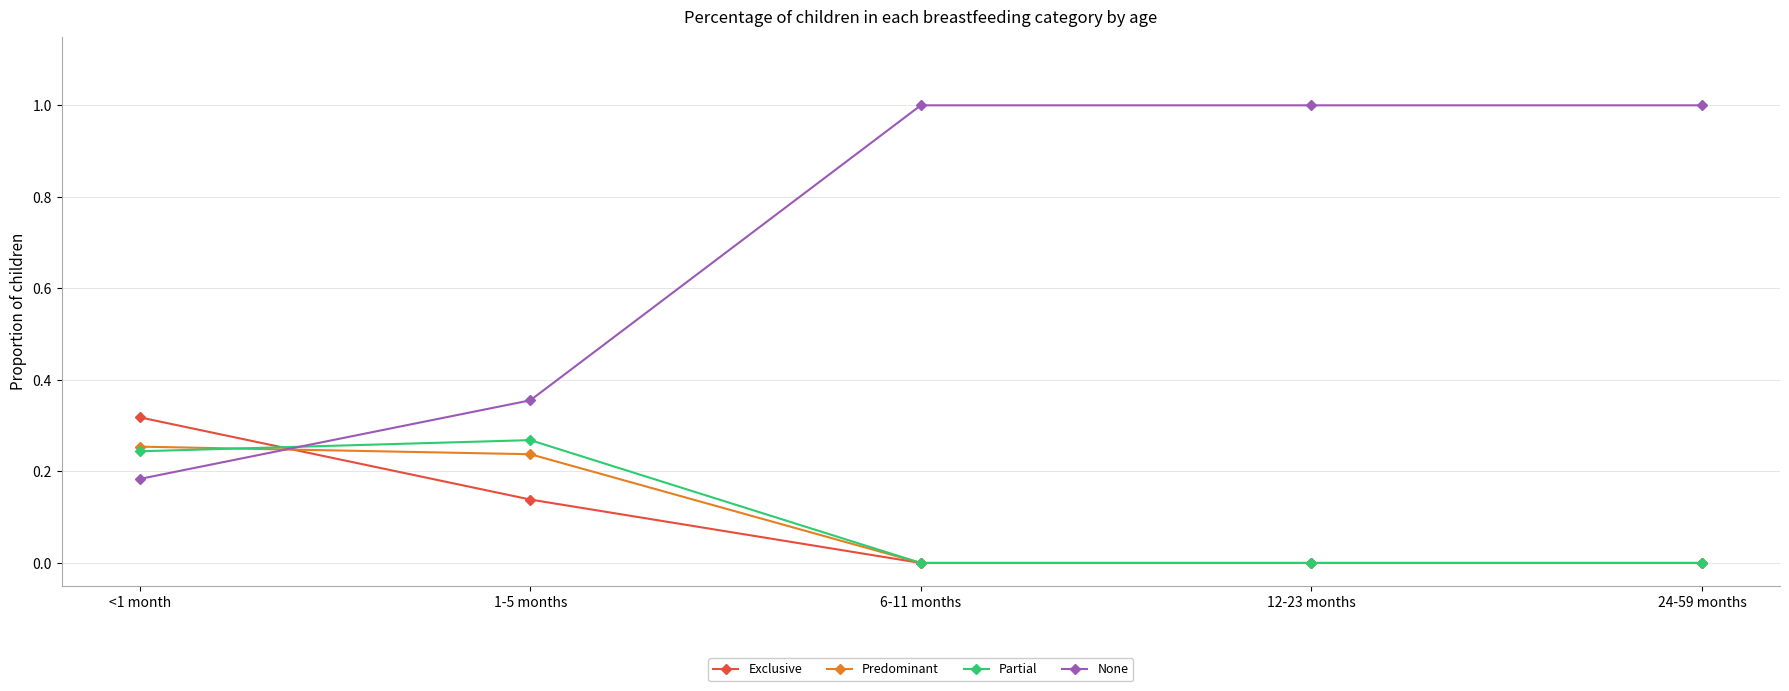

What is the spread (max minus min) of values at 24-59 months?

1.0